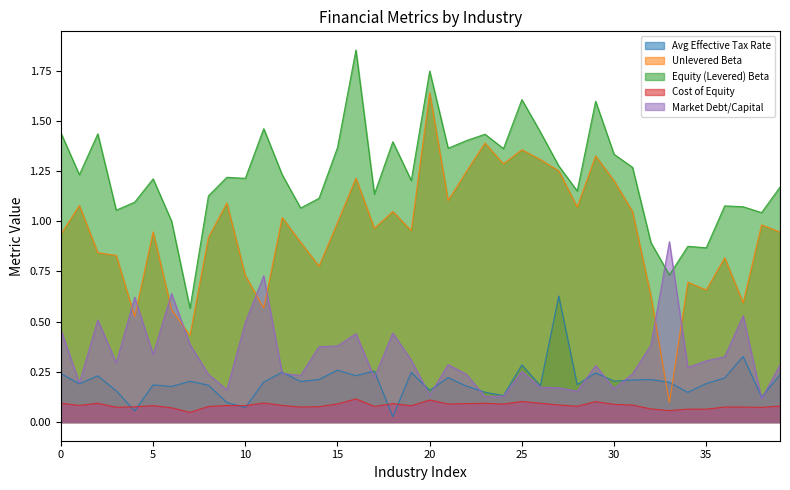

True or false: Cost of Equity has a value of 0.1 at Construction Supplies.

False